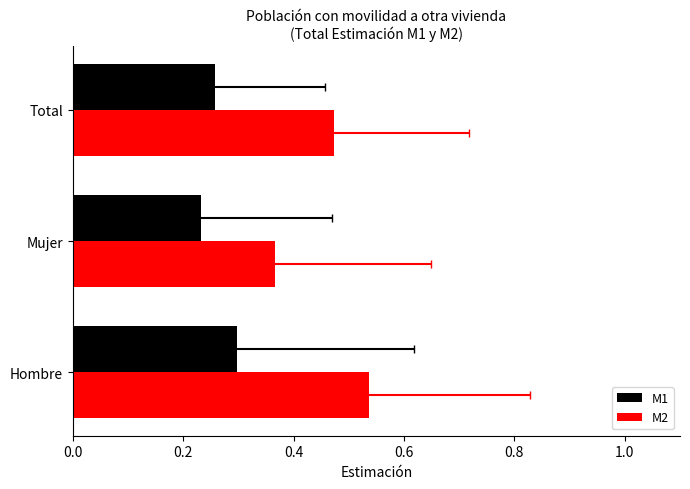

At how many categories does at least one series exceed 0?

3